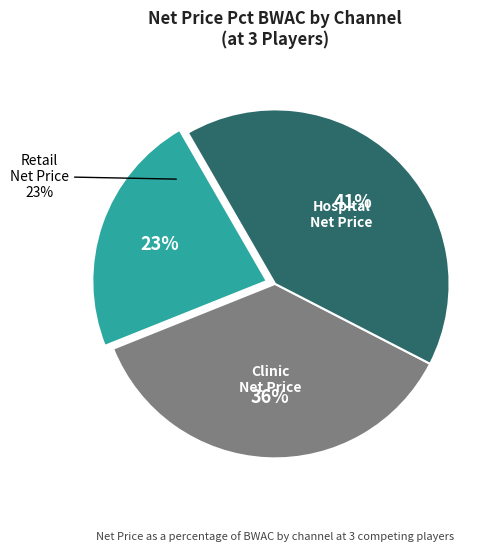

Does Clinic Net Price Pct BWAC represent more than half of the total?

No